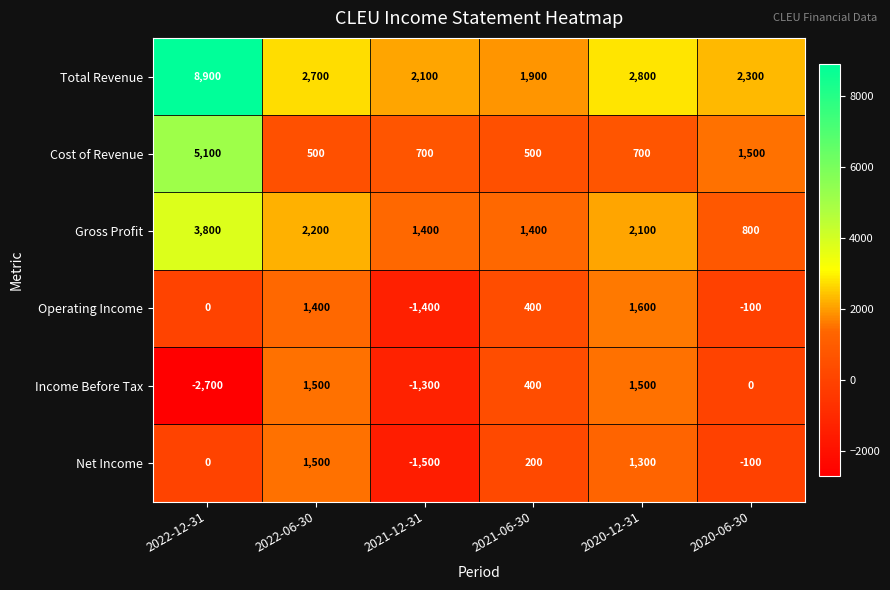

What is the spread (max minus min) of values at 2020-12-31?

2100